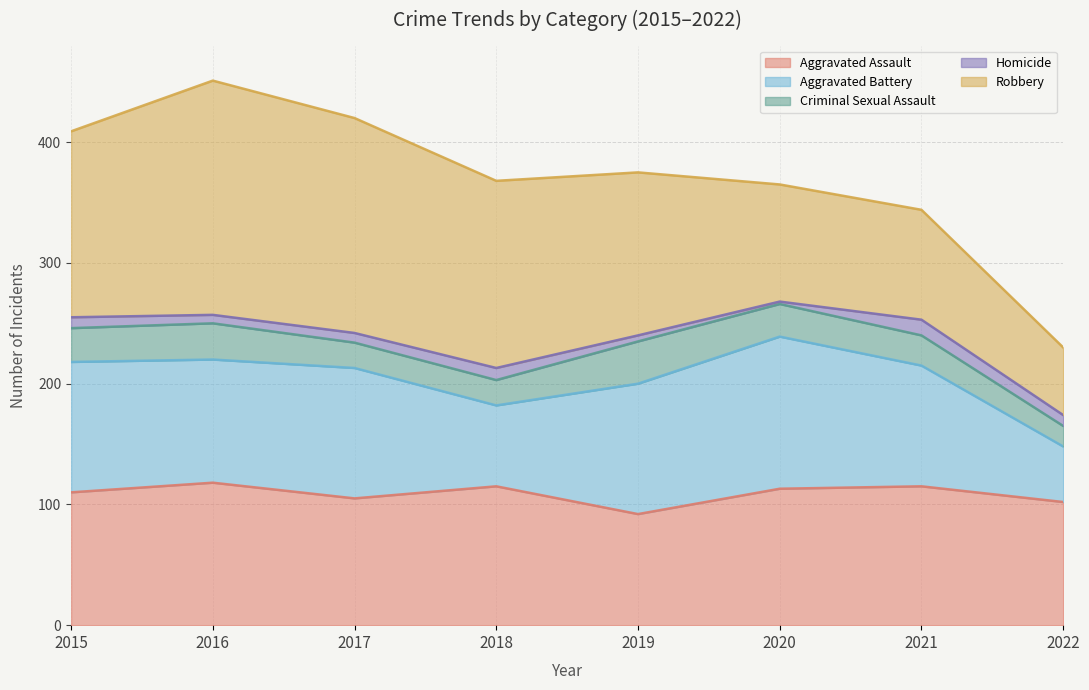

What is the value of the Criminal Sexual Assault point at the 2nd from the left?

30